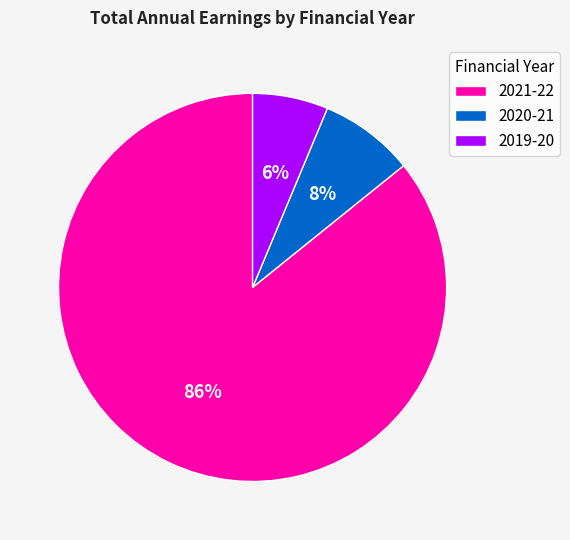

Combined, do 2021-22 and 2020-21 account for over 50%?

Yes